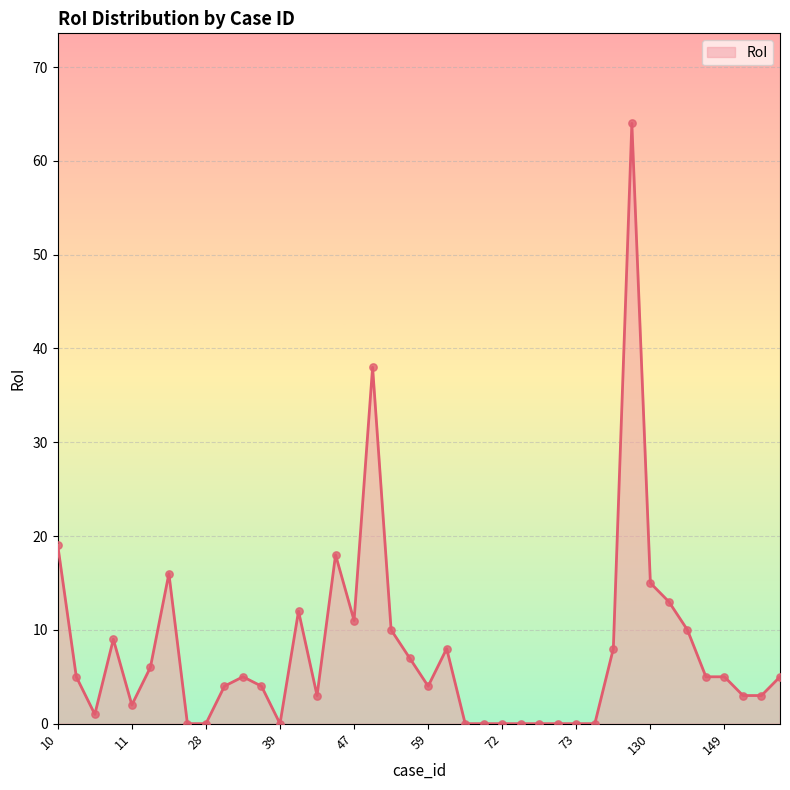

What is the greatest value displayed?

64